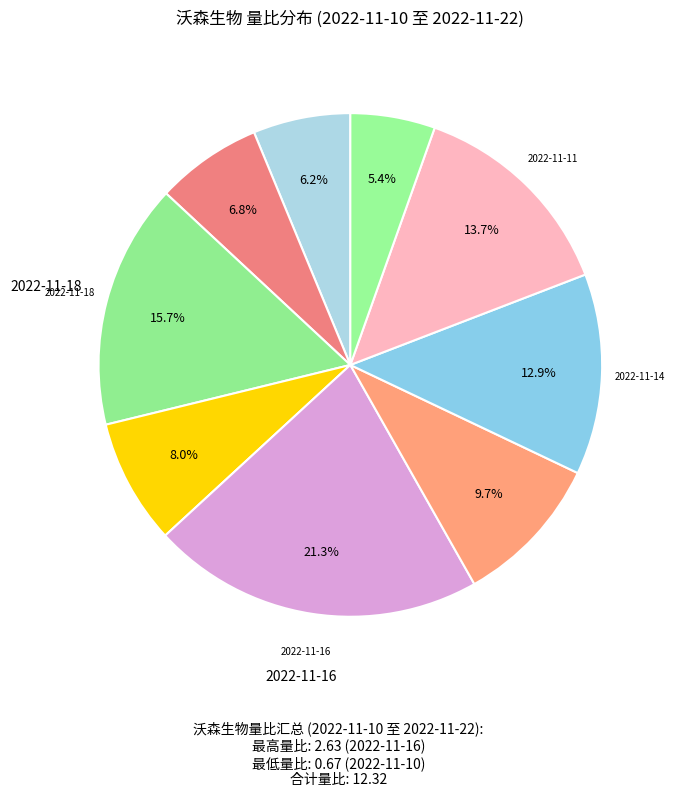

Count the number of slices in the pie.

9